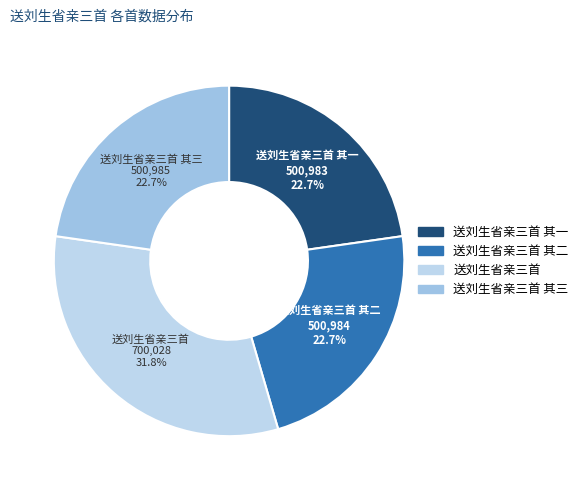

Which slice is the largest?

送刘生省亲三首